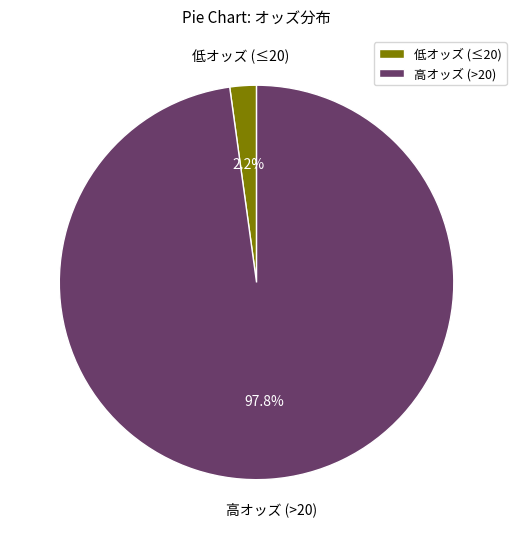

Combined, what portion of the pie is 高オッズ (>20) and 低オッズ (≤20)?

100.0%